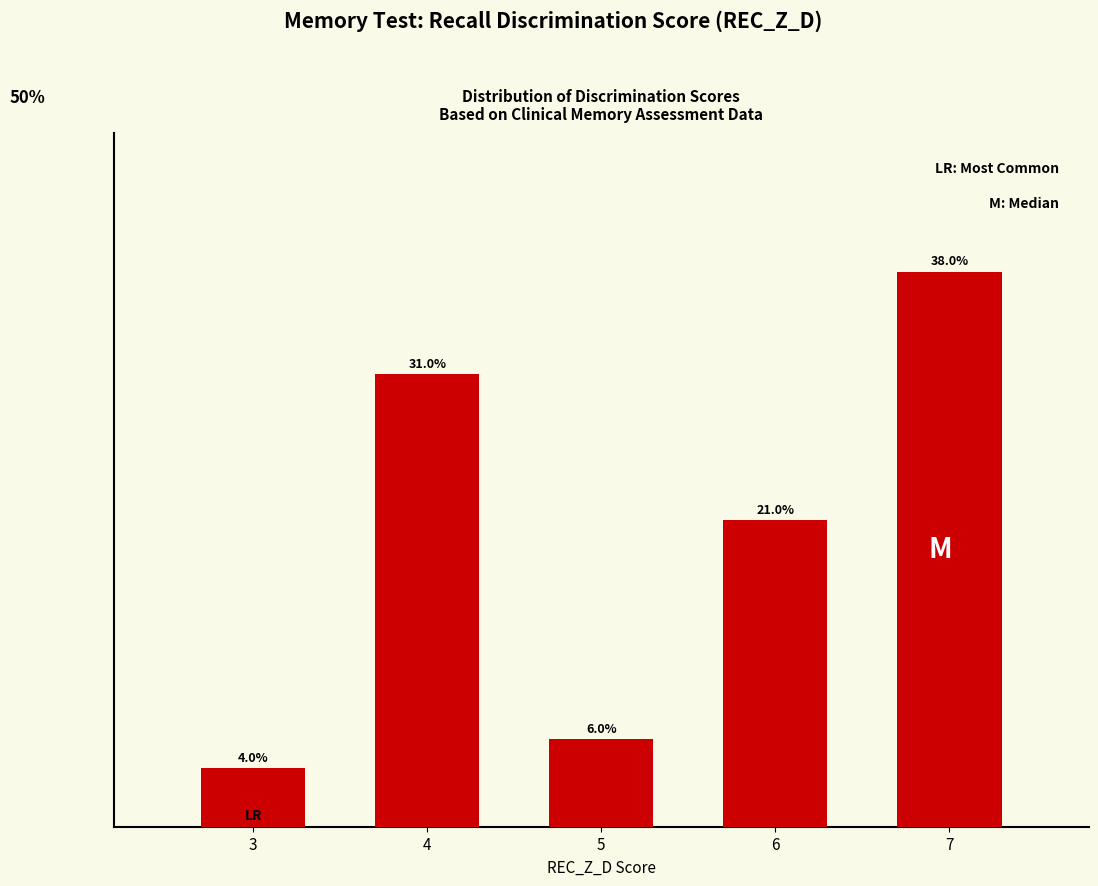

List the labels in order of value, largest first.

7, 4, 6, 5, 3